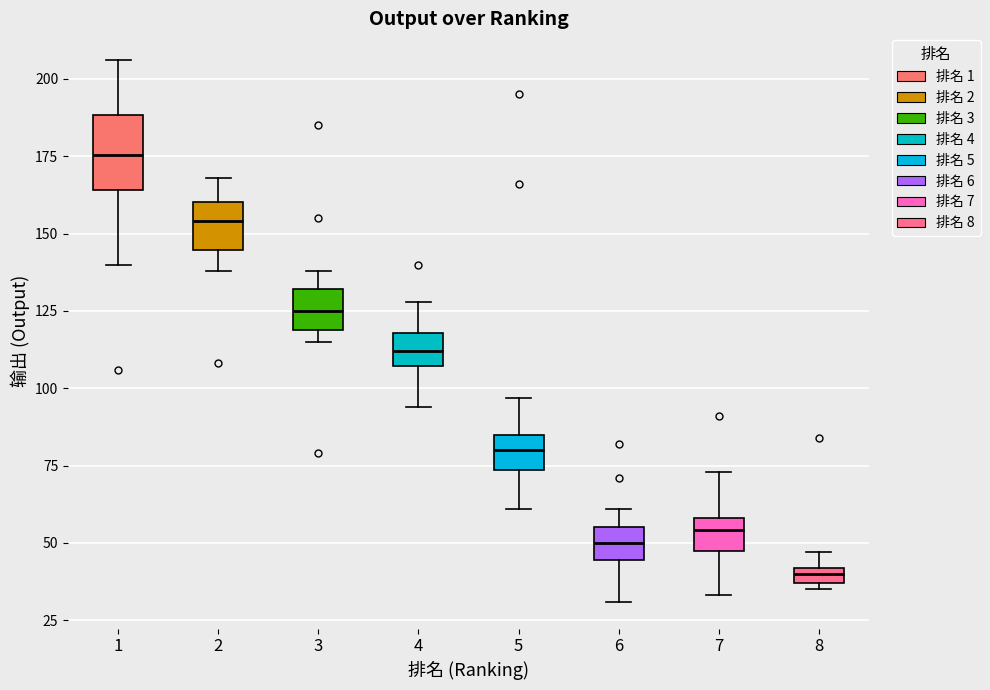

Which box is the tallest, from its lower edge to its upper edge?

1